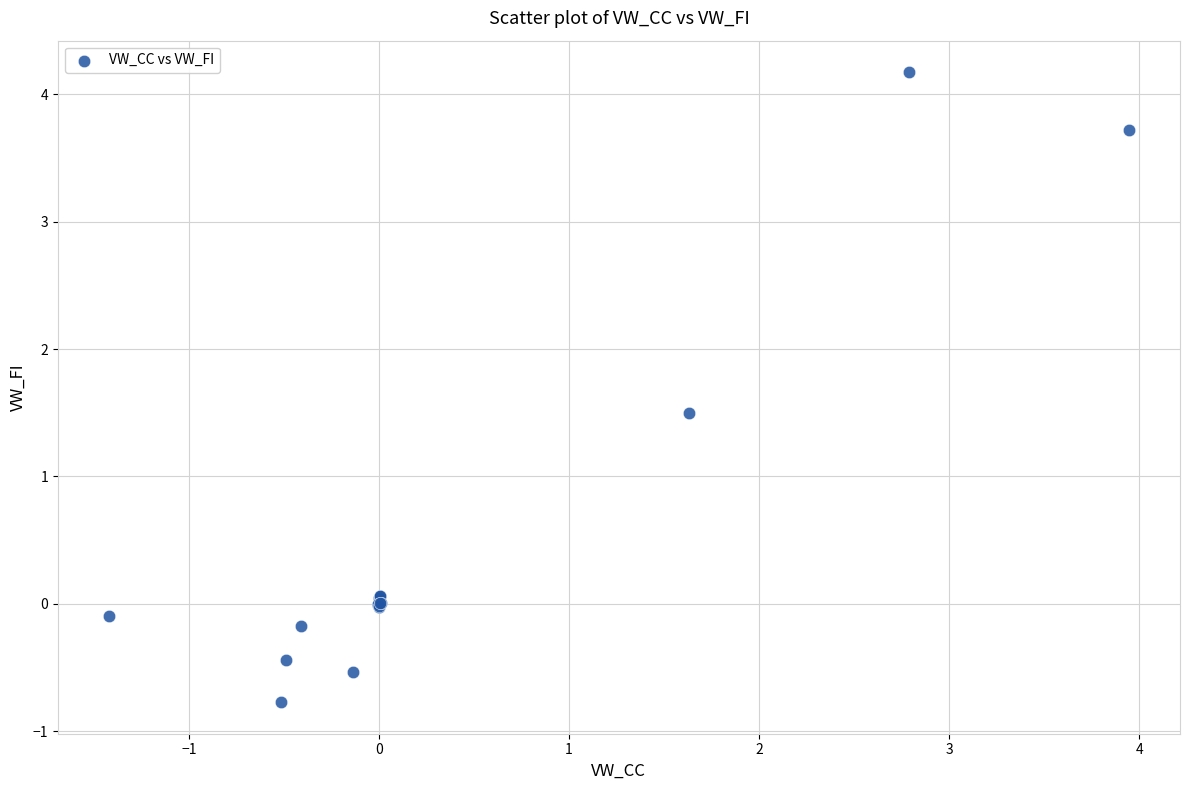

What Y value in the scatter plot is closest to 1?

1.5